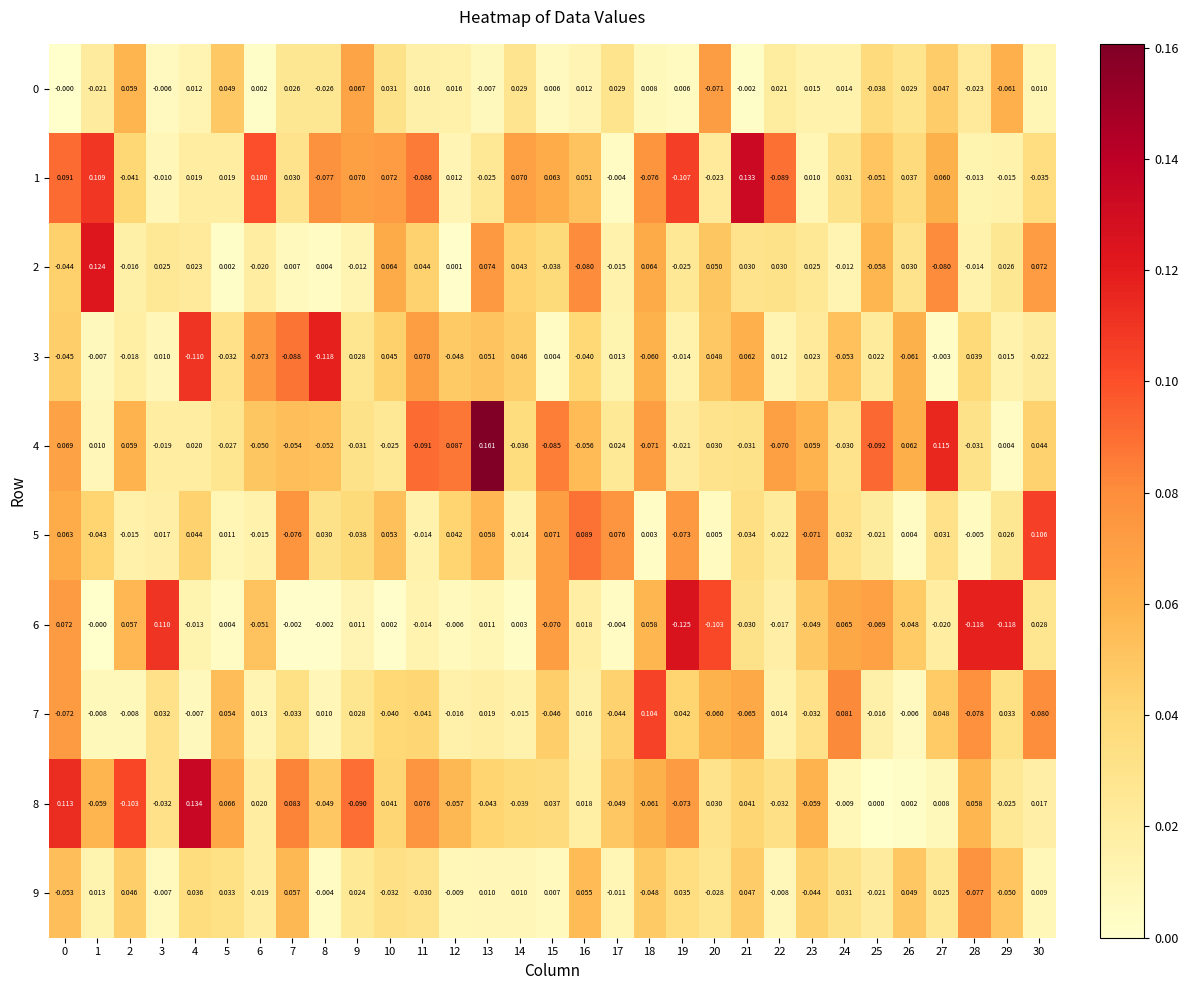

At how many categories does at least one series exceed 0?

31